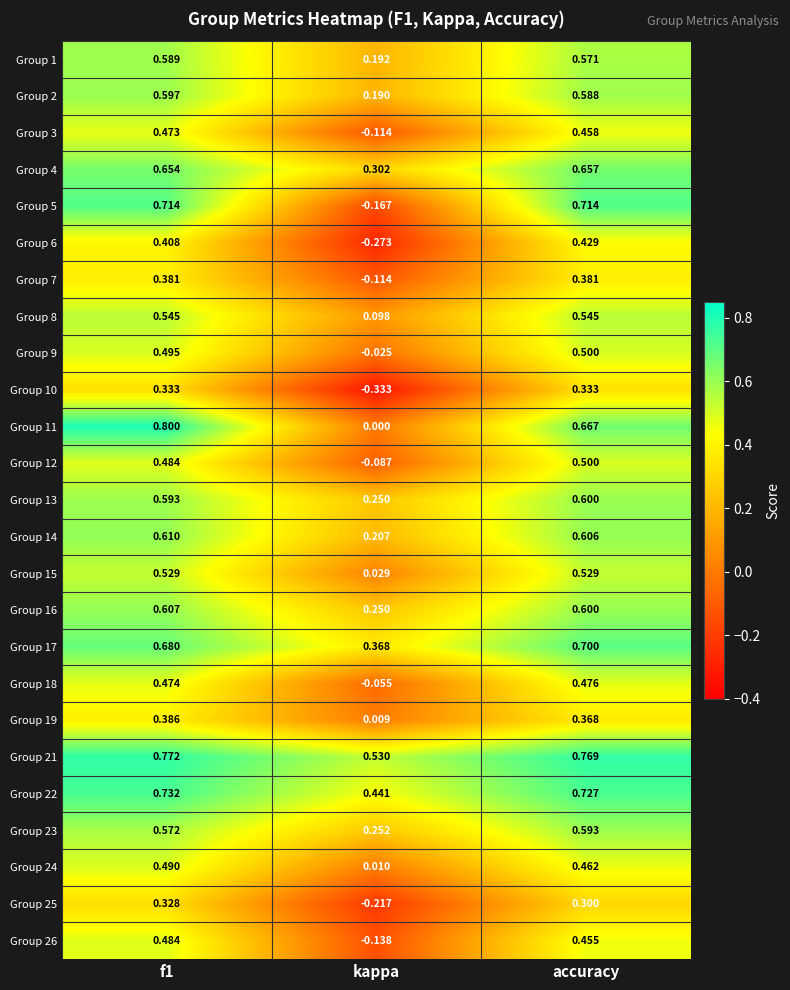

At which label is Group 22 closest to 0?

kappa